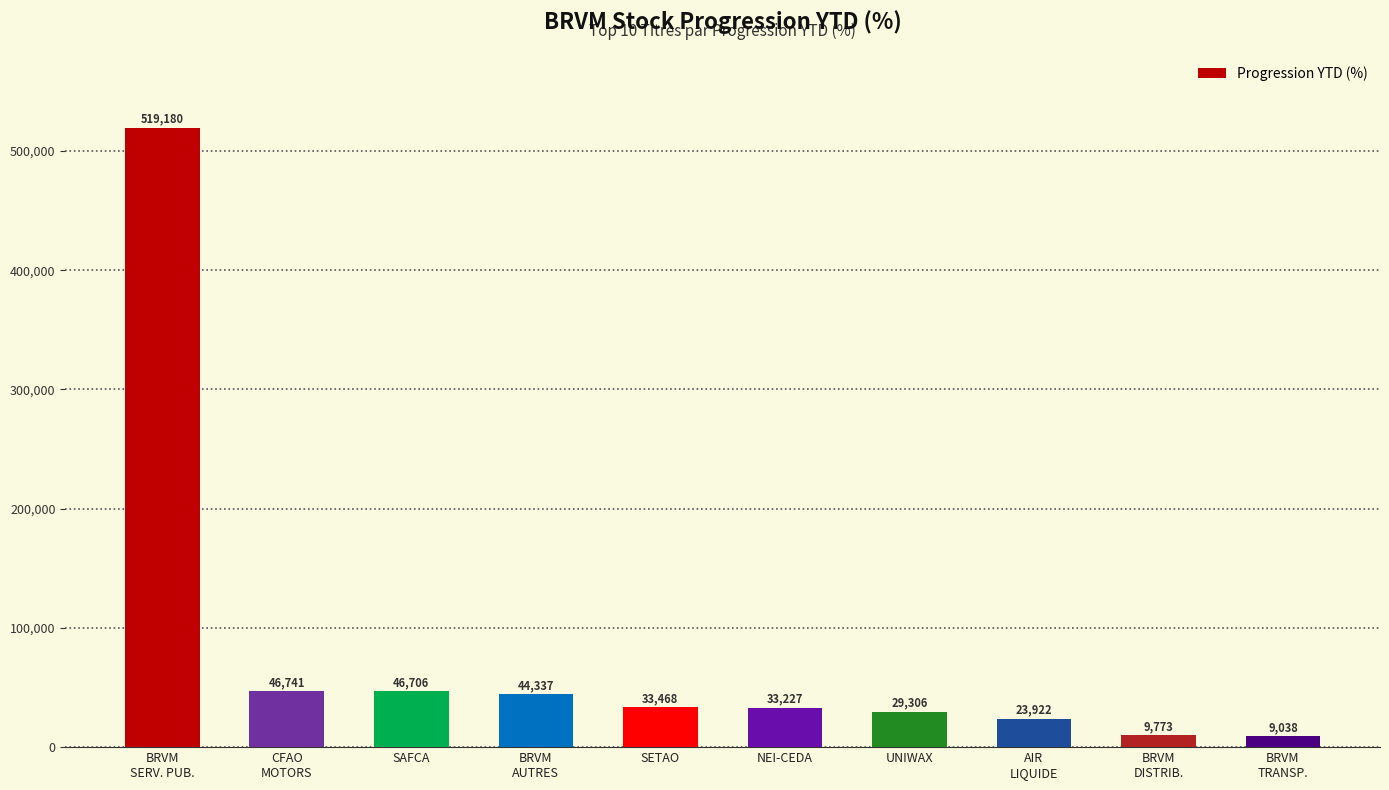

Where does the data first go above 33468?

BRVM
SERV. PUB.